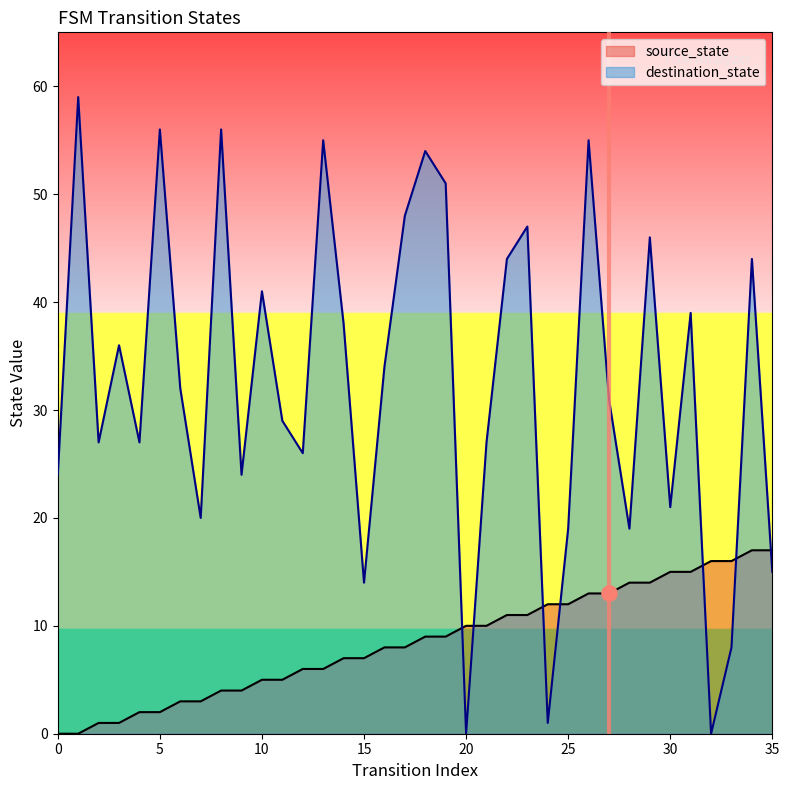

Which series contains the highest Y value?

destination_state